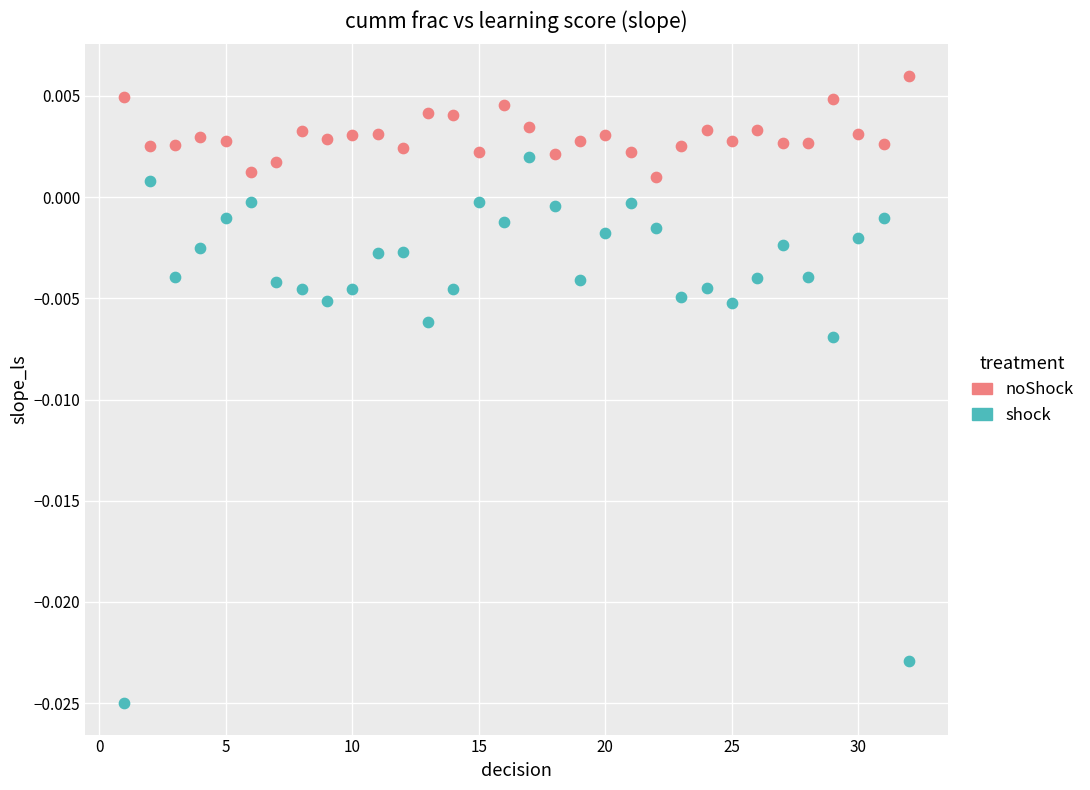

What are all the series names shown in the legend?

noShock, shock